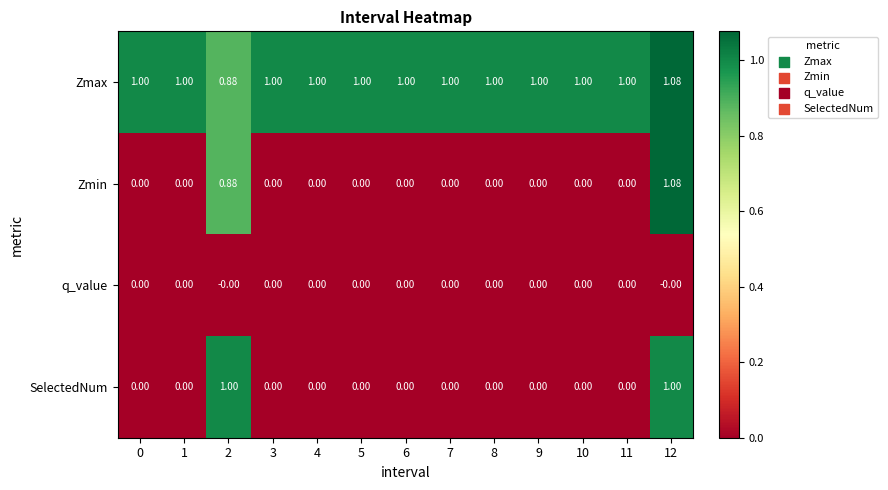

Which series has the largest total across all categories?

Zmax